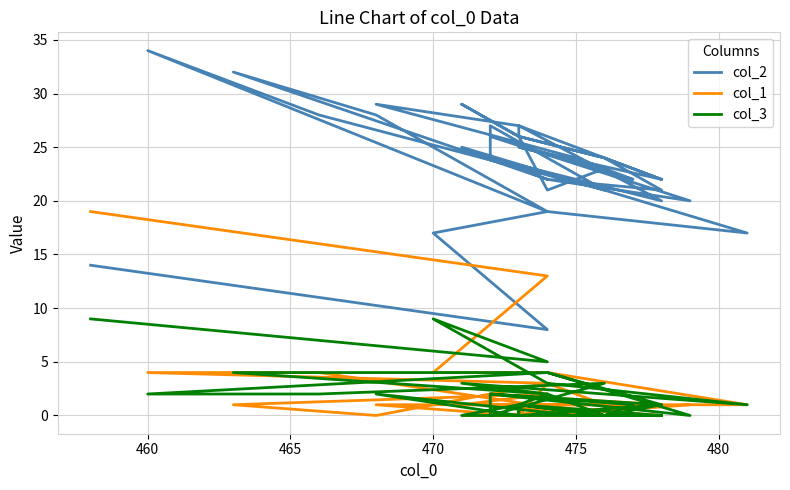

True or false: col_2 has more than 1 points higher than both neighbors.

True